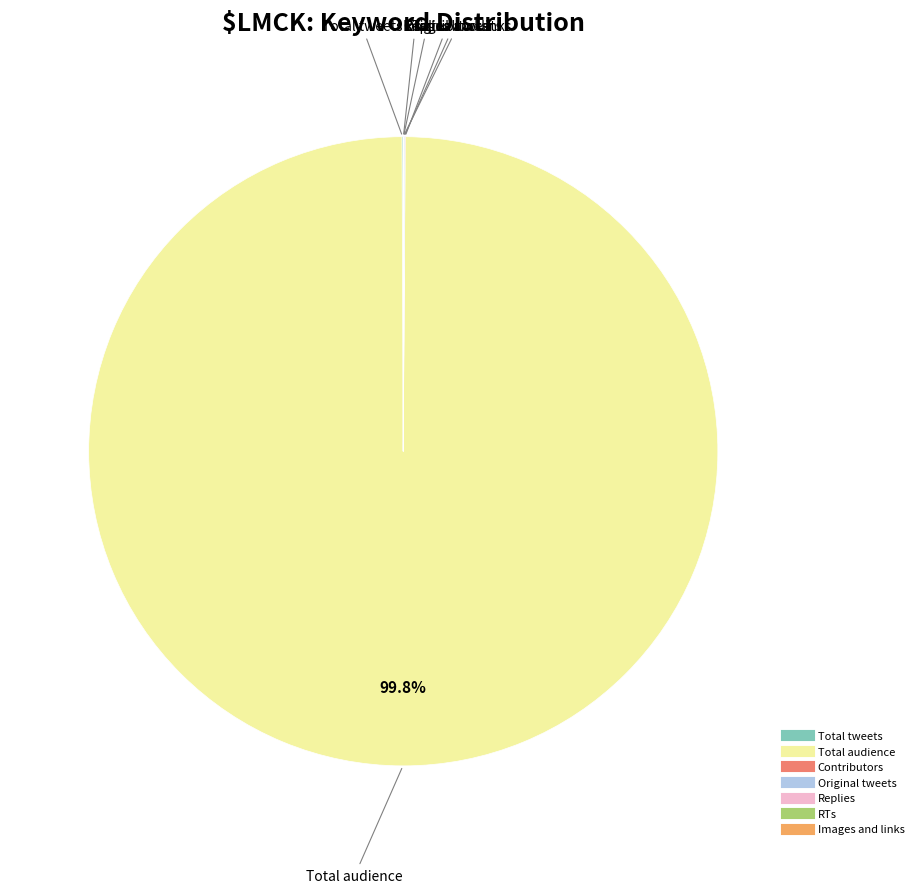

Which slice is the largest?

Total audience